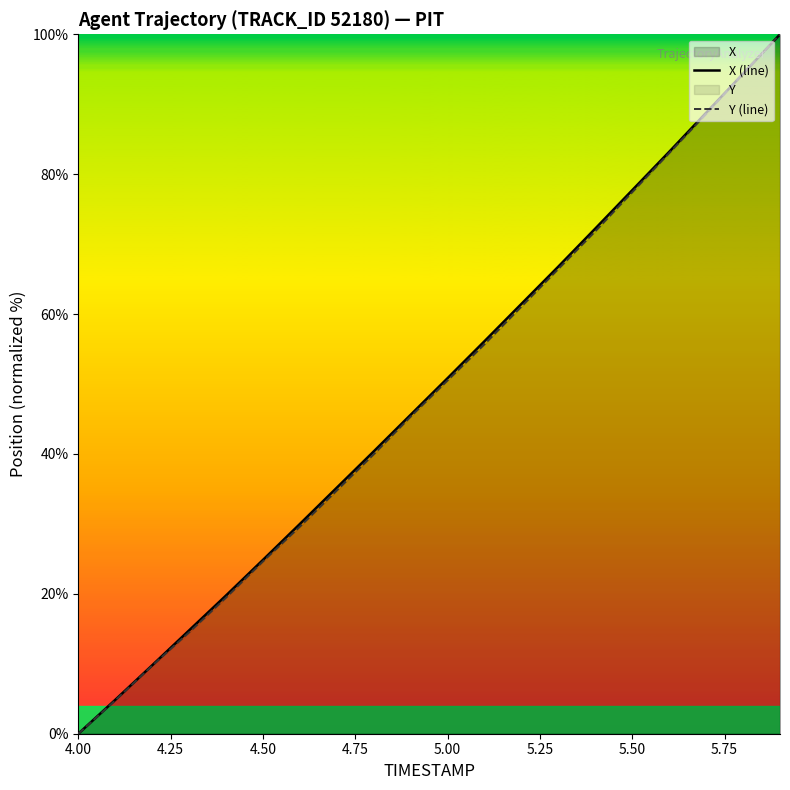

True or false: X (line) has more than 0 points higher than both neighbors.

False